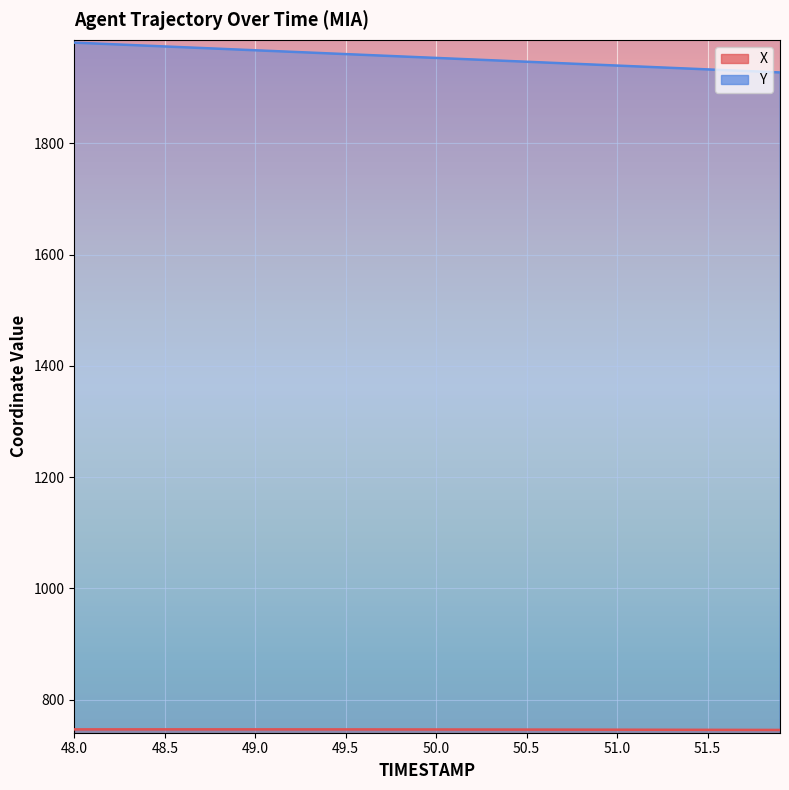

The Y series shows 1943.7 at 50.7. True or false?

True